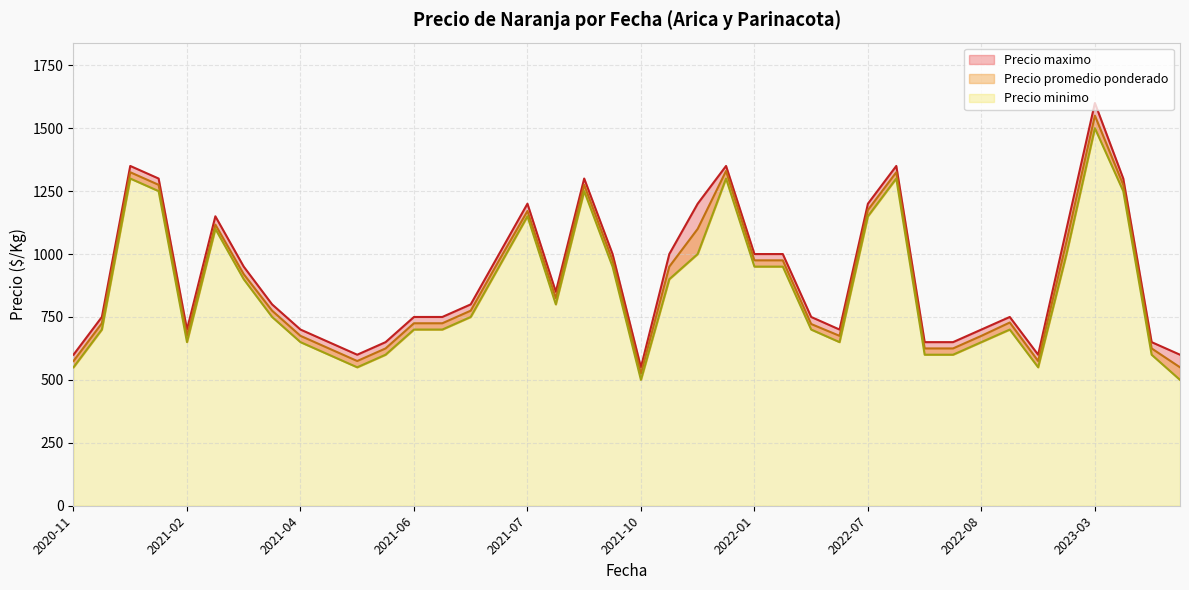

Reading left to right, extract all data points from this chart.

Precio maximo: 600	750	1350	1300	700	1150	950	800	700	650	600	650	750	750	800	1000	1200	850	1300	1000	550	1000	1200	1350	1000	1000	750	700	1200	1350	650	650	700	750	600	1100	1600	1300	650	600
Precio promedio ponderado: 575	725	1325	1275	675	1117	920	775	675	625	575	625	725	725	775	975	1171	825	1275	975	525	950	1100	1330	975	975	722	675	1175	1325	625	625	675	728	575	1050	1550	1275	625	550
Precio minimo: 550	700	1300	1250	650	1100	900	750	650	600	550	600	700	700	750	950	1150	800	1250	950	500	900	1000	1300	950	950	700	650	1150	1300	600	600	650	700	550	1000	1500	1250	600	500